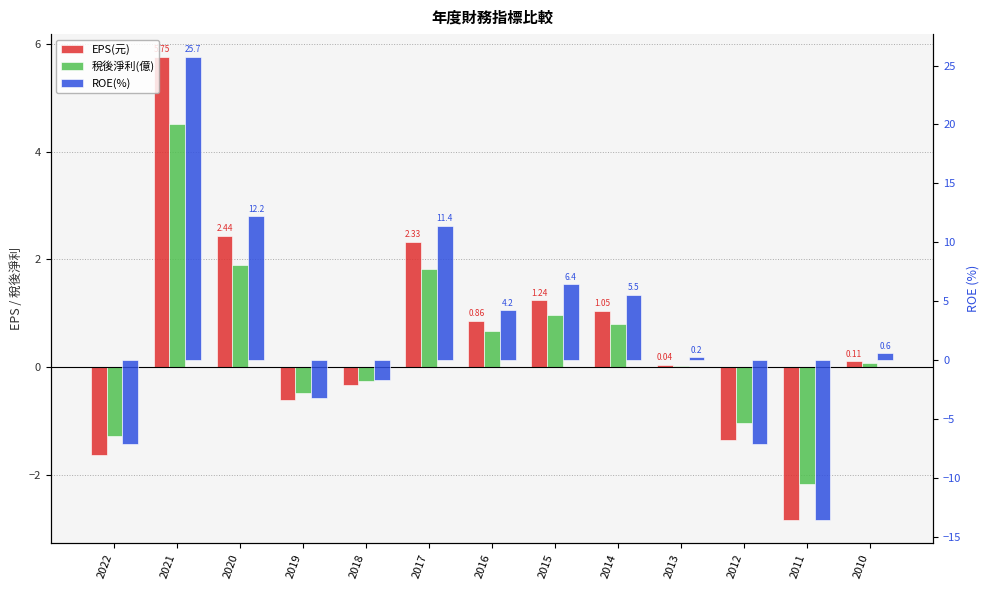

The ROE(%) series shows 5.7 at 2016. True or false?

False